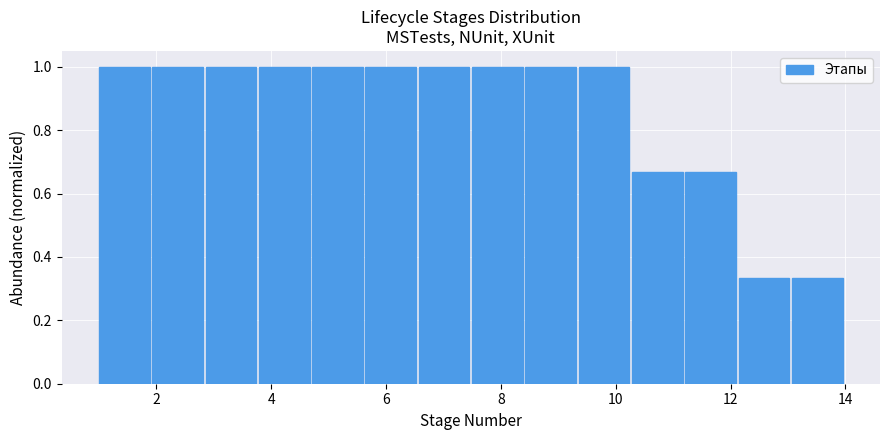

What is the height of the bar covering 8.4 to 9.4 on the x-axis? Neither the bar edges nor the heights are printed on the chart, so give them approximately, as read against the axes.

1.00